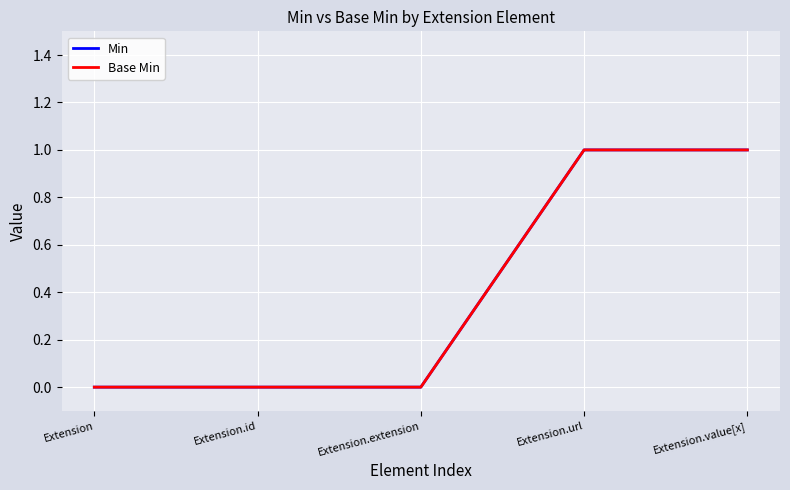

Which series has the largest total across all categories?

Min